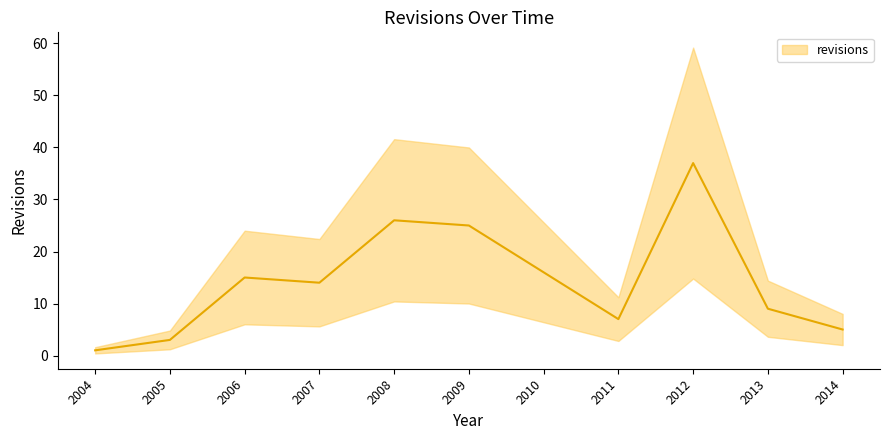

How many values exceed 14?

5